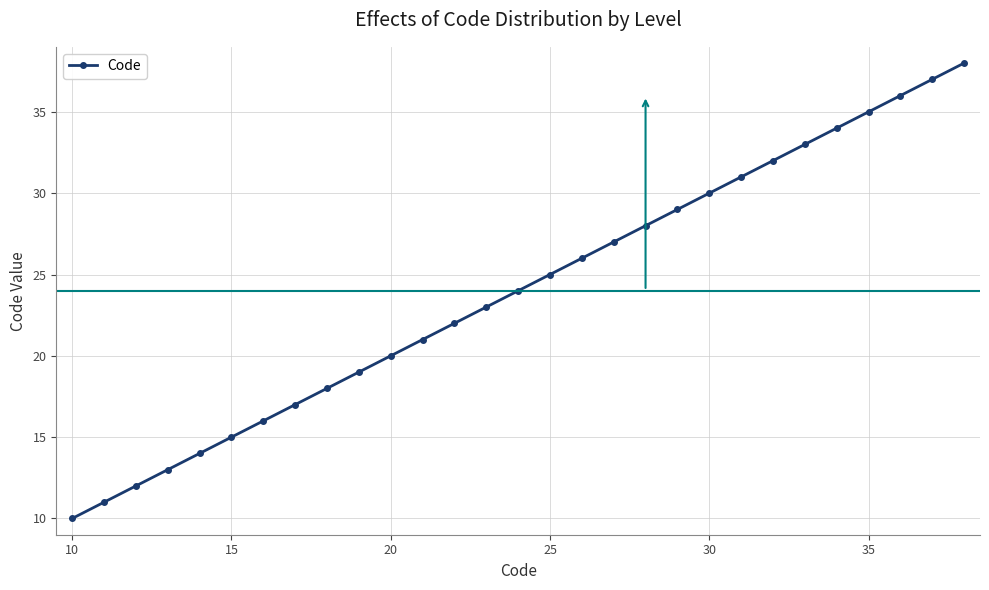

What is the value of the 1st point from the left?

10